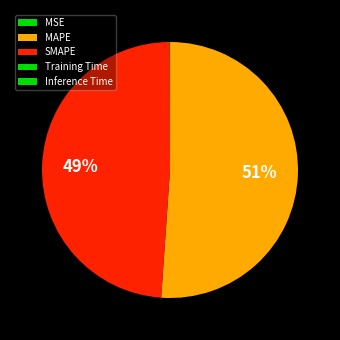

What is the largest slice in the pie chart?

MAPE